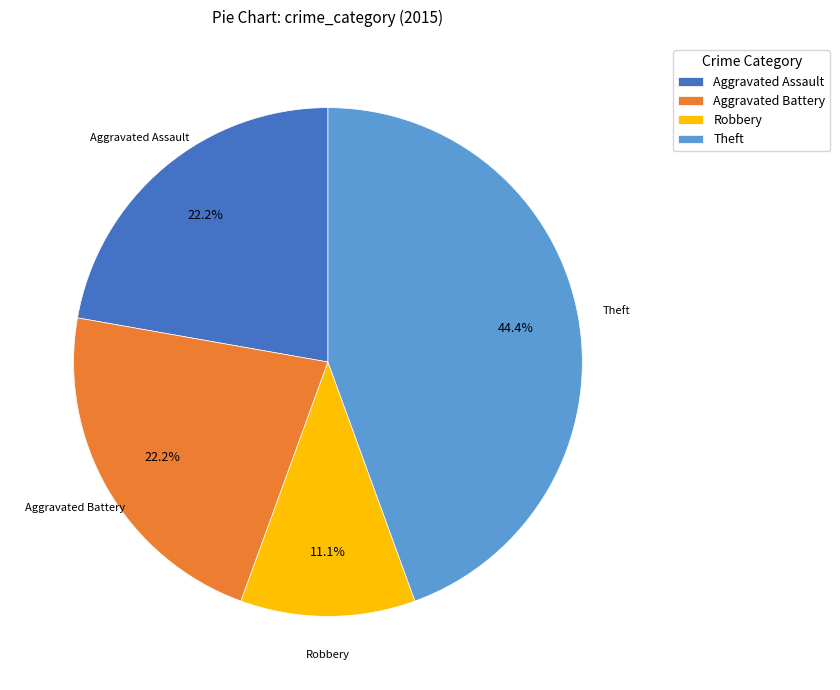

Approximately how many times larger is the value at Theft compared to Aggravated Assault?

2.0